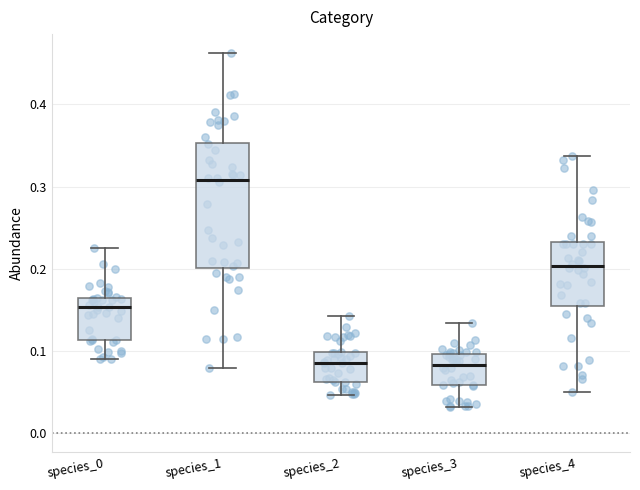

Reading left to right, read every box against the y-axis: the position of its median line, the range the box covers, and the ends of its whiskers. The values are not printed on the chart, so give them approximately, as read against the axis.

species_0: median 0.15, box 0.11 to 0.17, whiskers 0.09 to 0.23
species_1: median 0.31, box 0.20 to 0.35, whiskers 0.08 to 0.46
species_2: median 0.09, box 0.06 to 0.10, whiskers 0.05 to 0.14
species_3: median 0.08, box 0.06 to 0.10, whiskers 0.03 to 0.13
species_4: median 0.20, box 0.15 to 0.23, whiskers 0.05 to 0.34